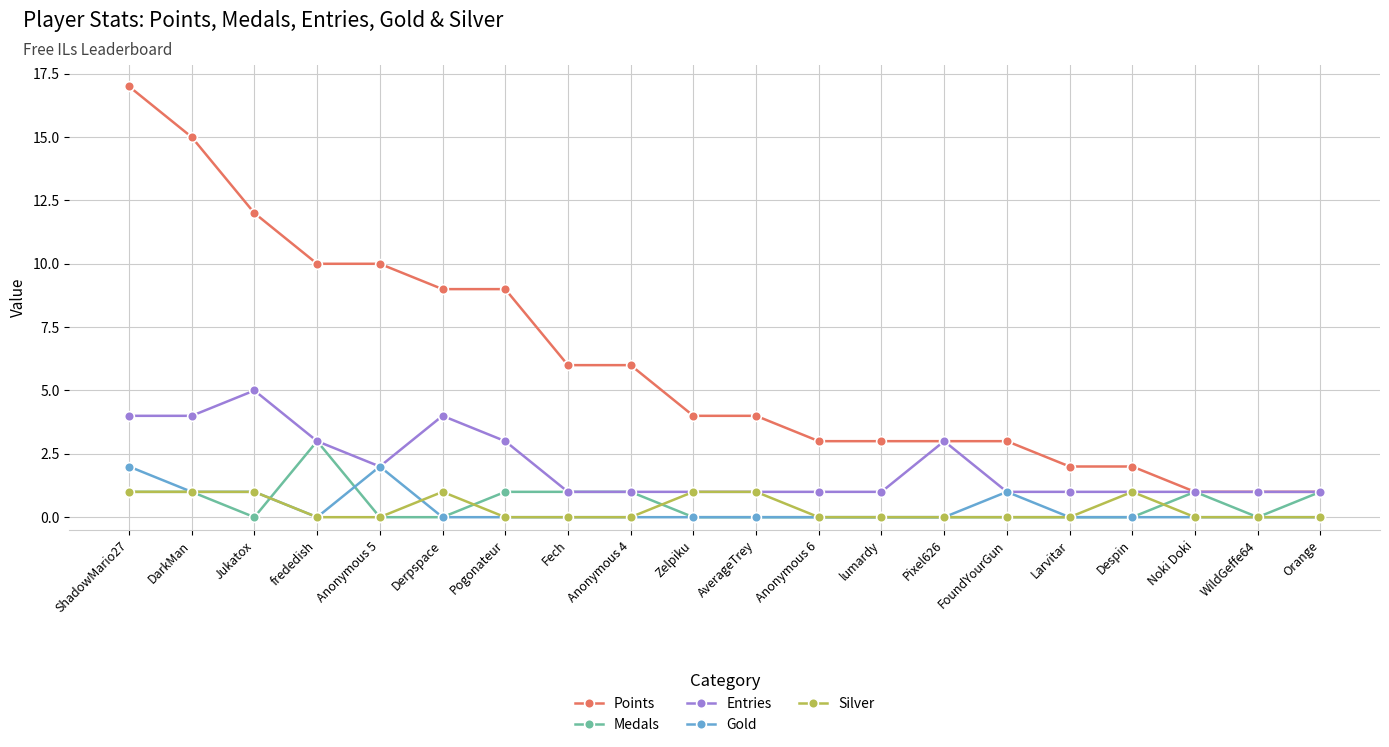

What is the maximum value shown in the chart?

17